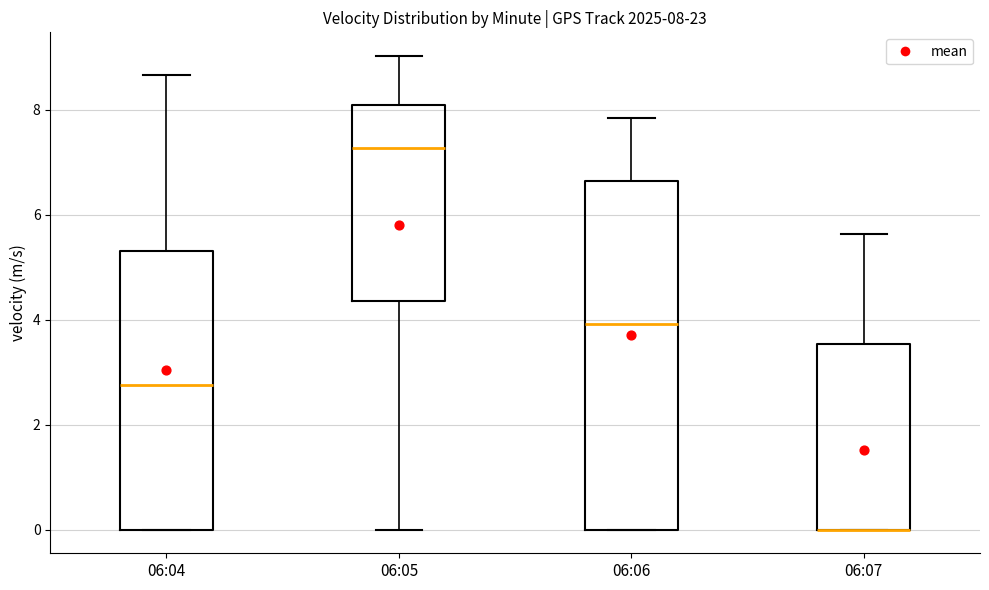

Which box is the tallest, from its lower edge to its upper edge?

06:06